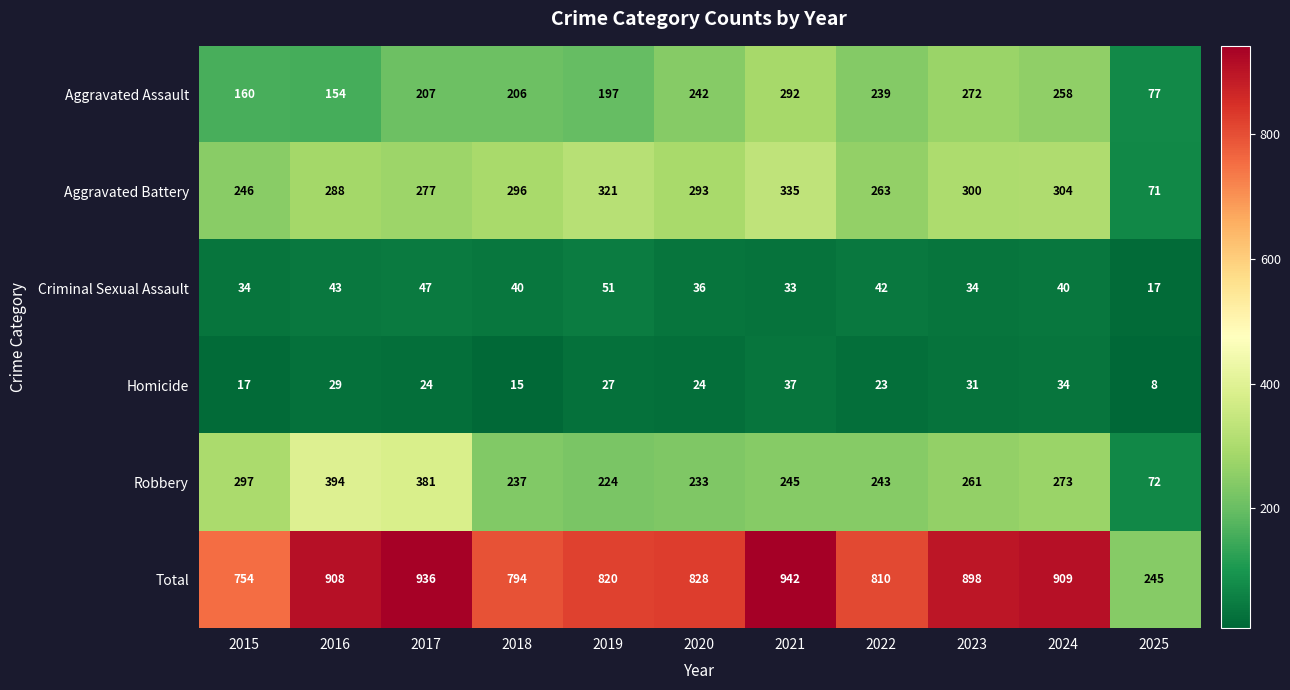

List the series in order of their peak value, highest first.

Total, Robbery, Aggravated Battery, Aggravated Assault, Criminal Sexual Assault, Homicide